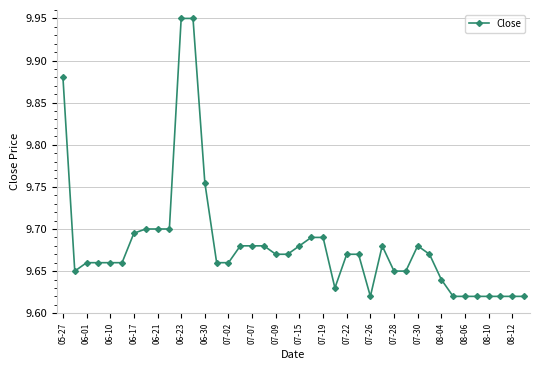

Does the chart display data point markers on the line(s)?

Yes